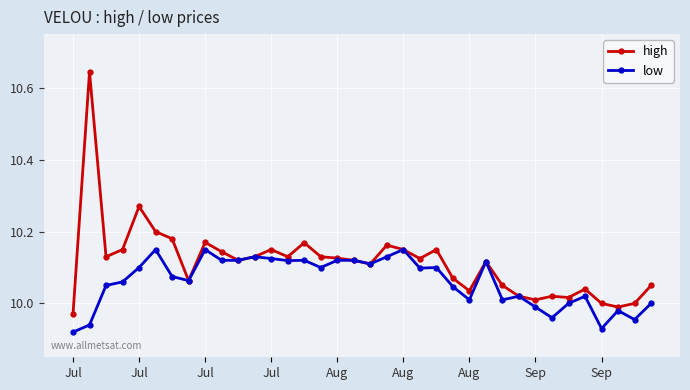

Which series has the largest range (max minus min)?

high